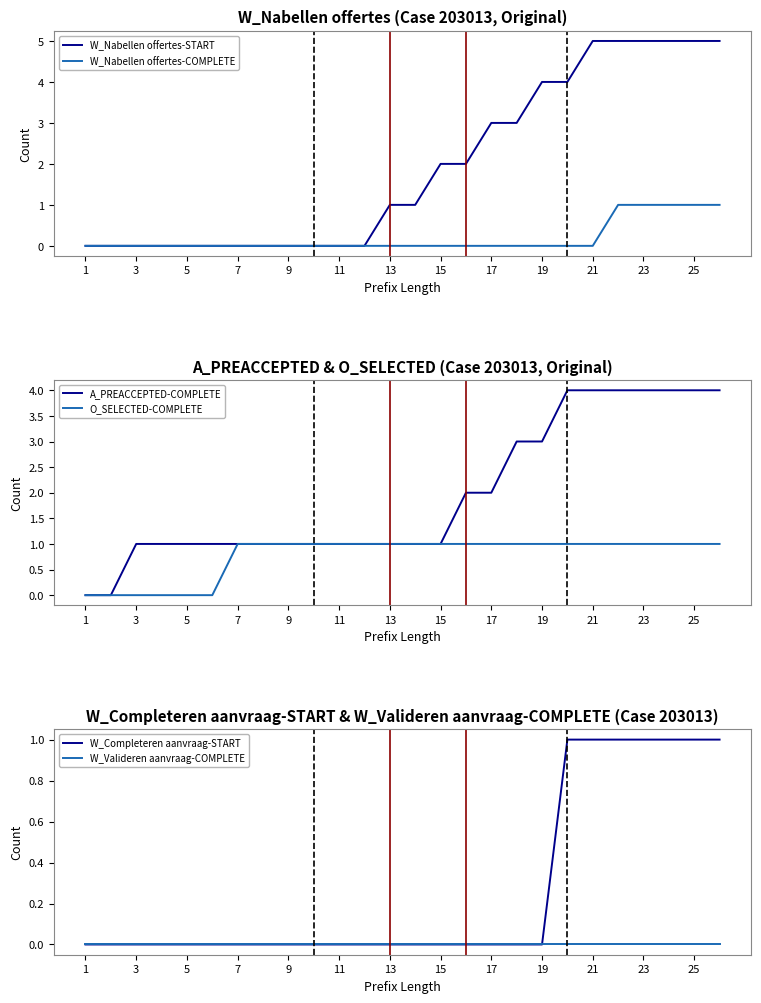

True or false: W_Valideren aanvraag-COMPLETE and W_Completeren aanvraag-START cross at least once.

False